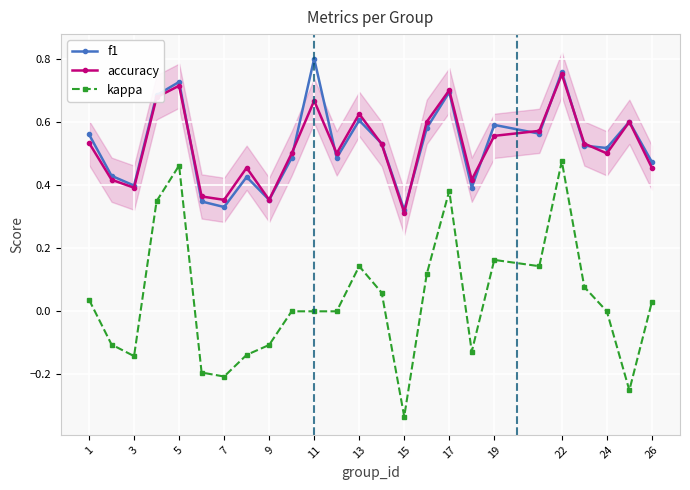

Reading right to left, extract all data points from this chart.

f1: 0.5	0.6	0.5	0.5	0.8	0.6	0.6	0.4	0.7	0.6	0.3	0.5	0.6	0.5	0.8	0.5	0.4	0.4	0.3	0.3	0.7	0.7	0.4	0.4	0.6
accuracy: 0.5	0.6	0.5	0.5	0.8	0.6	0.6	0.4	0.7	0.6	0.3	0.5	0.6	0.5	0.7	0.5	0.4	0.5	0.4	0.4	0.7	0.7	0.4	0.4	0.5
kappa: 0.0	-0.2	0.0	0.1	0.5	0.1	0.2	-0.1	0.4	0.1	-0.3	0.1	0.1	0.0	0.0	0.0	-0.1	-0.1	-0.2	-0.2	0.5	0.3	-0.1	-0.1	0.0